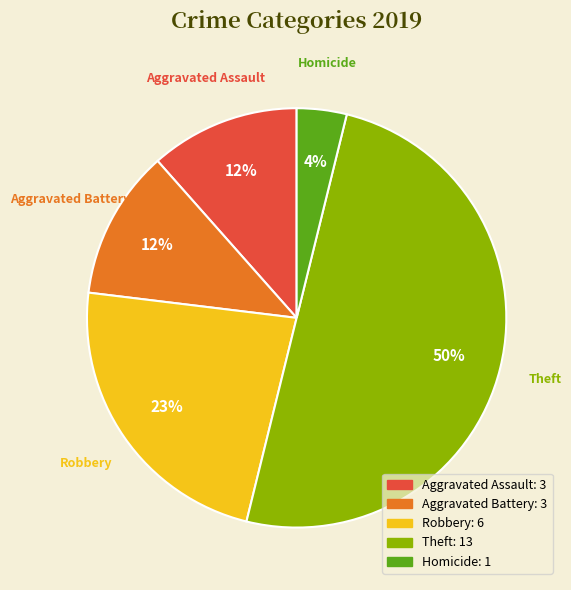

Which has a higher value, Theft or Homicide?

Theft